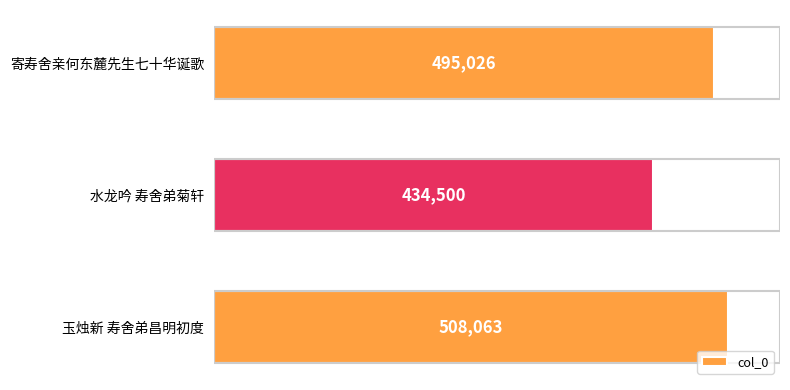

What is the difference between the maximum and minimum values?

73563